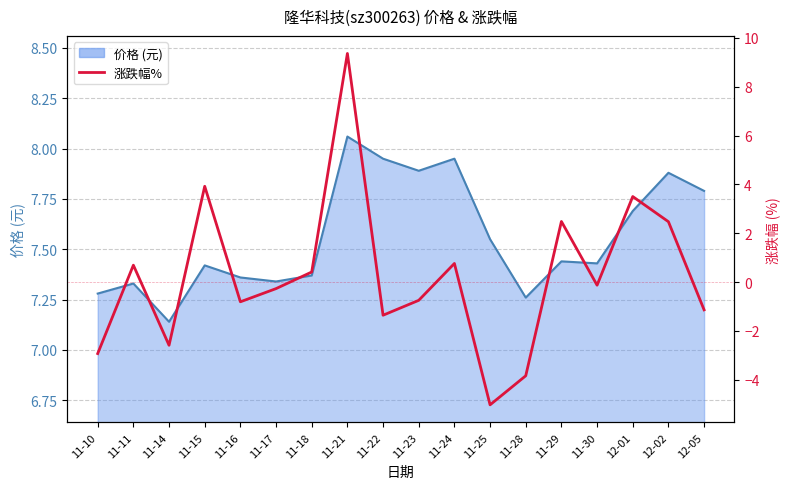

At which label is the value closest to 2?

12-02